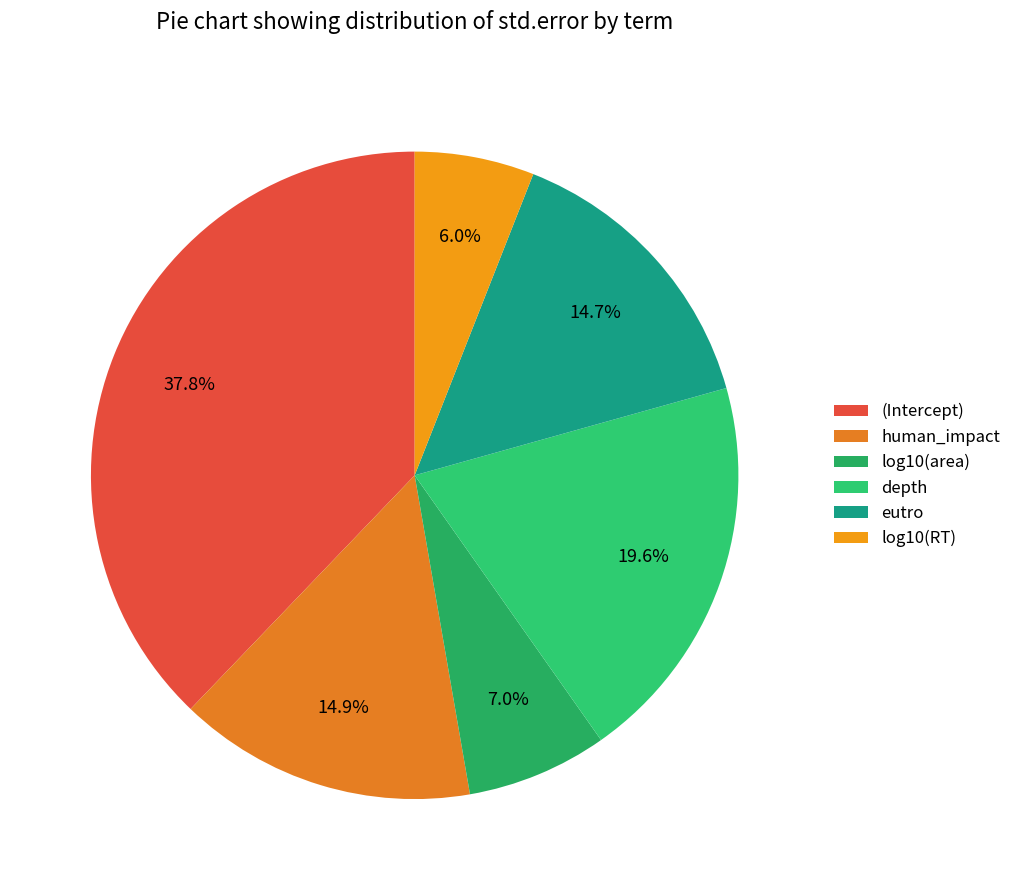

What is the largest slice in the pie chart?

(Intercept)